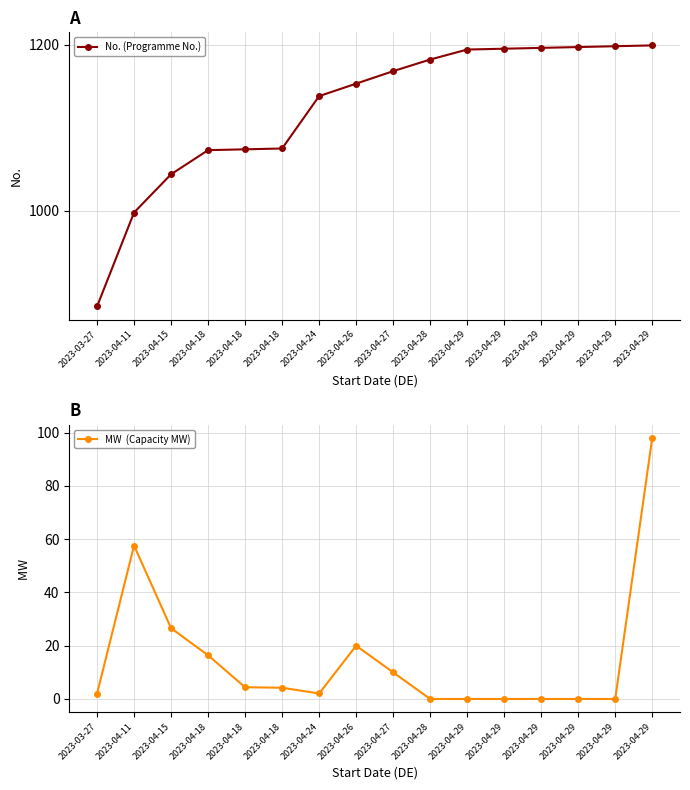

What is the label of the 8th point from the left?

2023-04-26